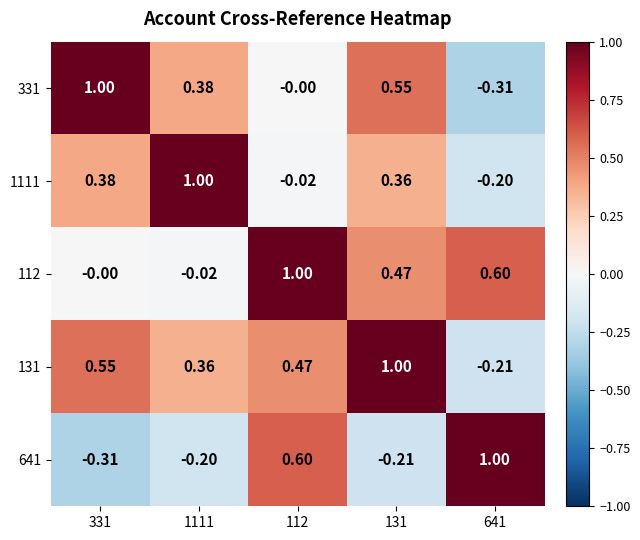

Count the number of categories in the chart.

5